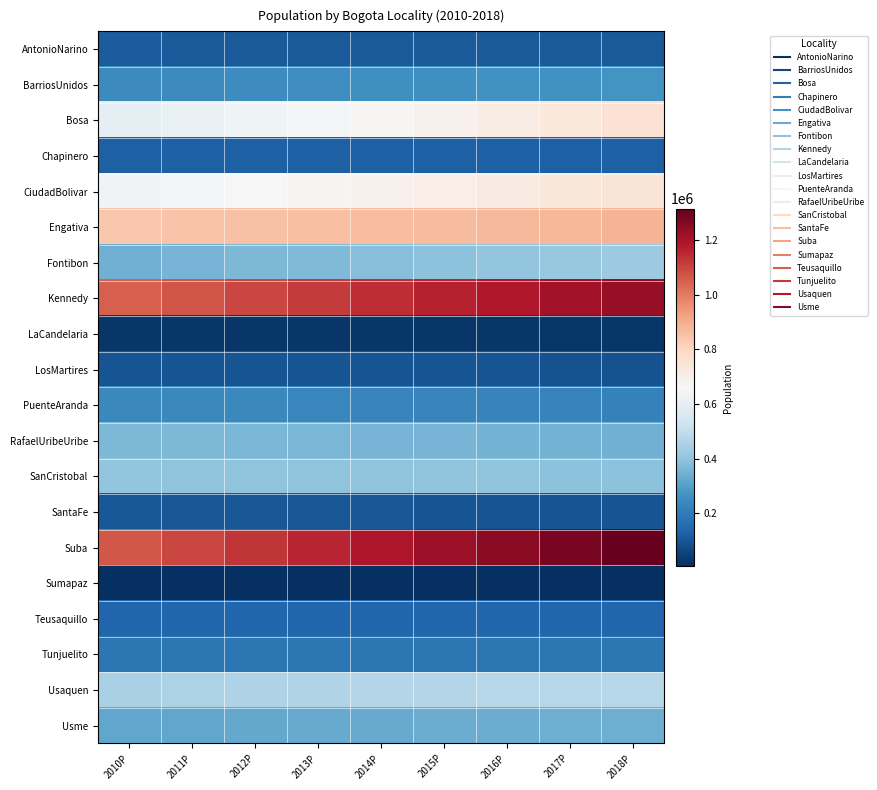

At which category does the chart reach its minimum across all series?

2010P